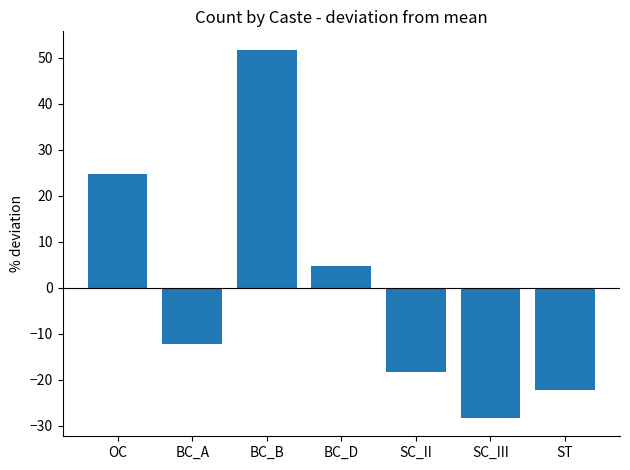

What position from the right is ST?

1